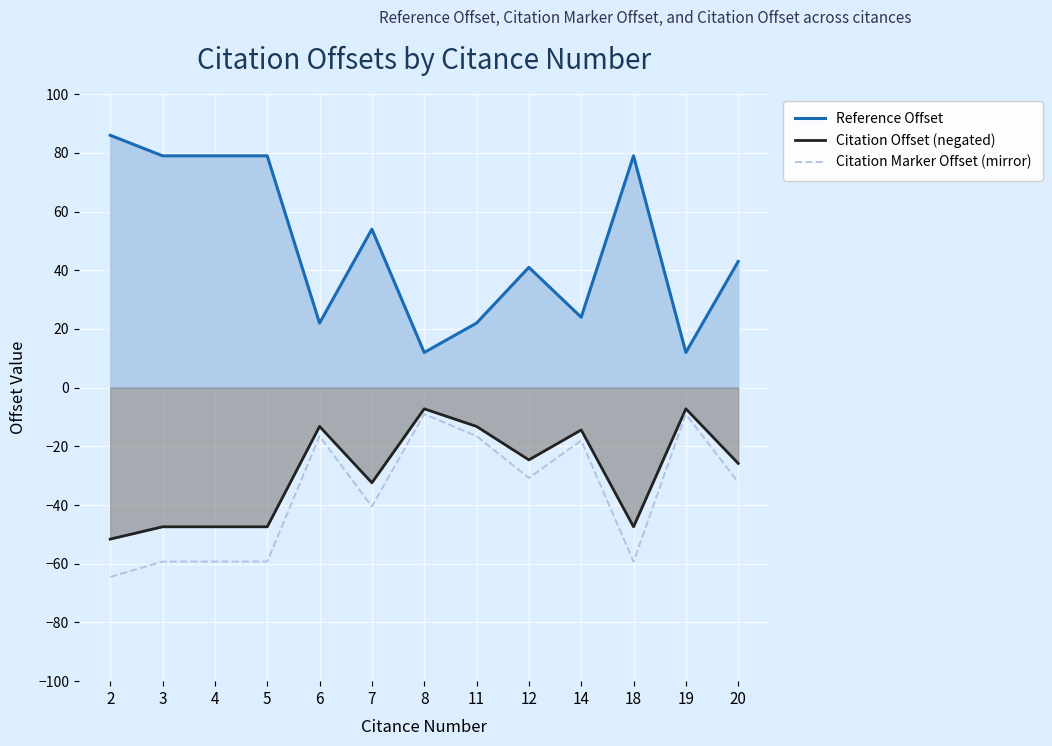

Rank the categories by Citation Marker Offset (mirror) value from lowest to highest.

2, 3, 4, 5, 18, 7, 20, 12, 14, 6, 11, 8, 19